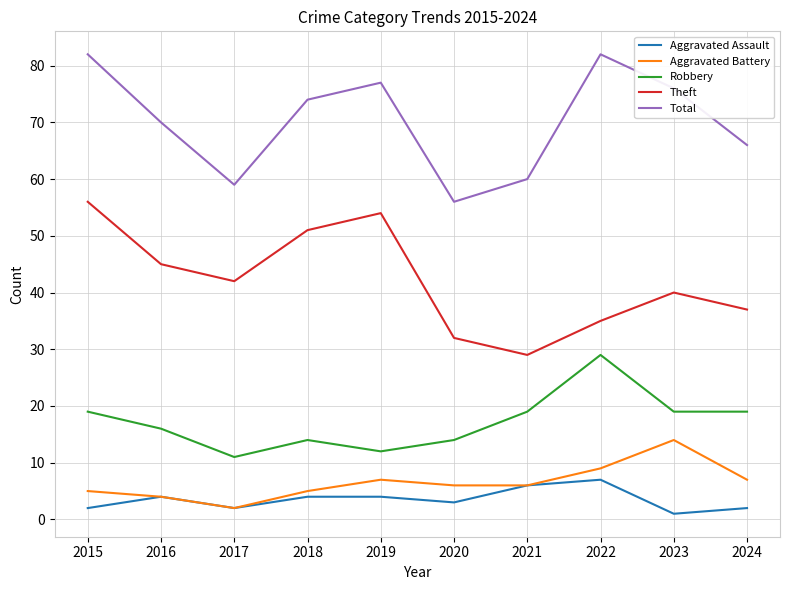

Count the number of data series in this chart.

5